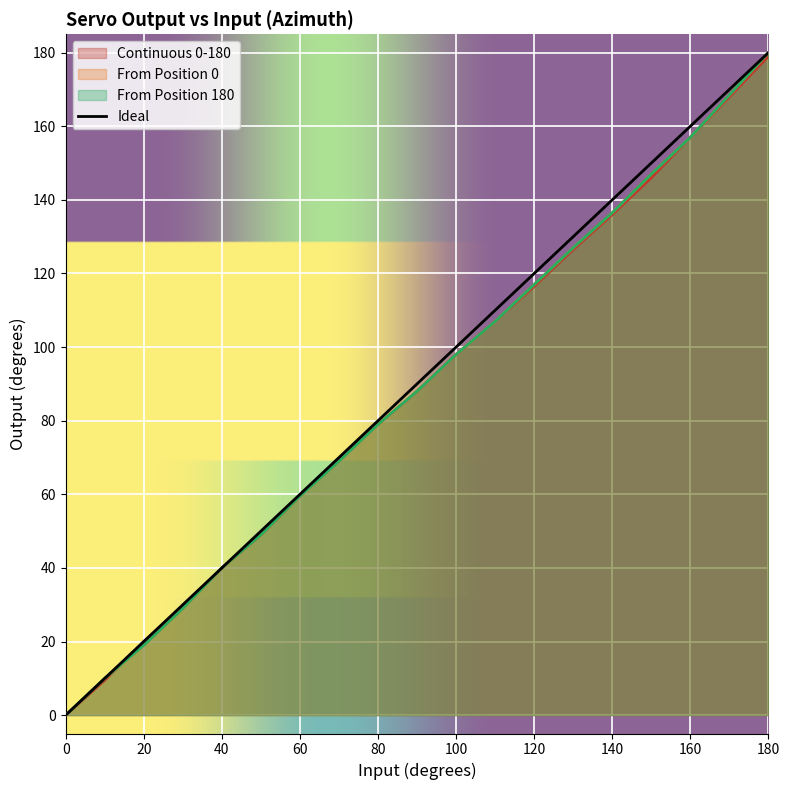

True or false: From Position 180 and Continuous 0-180 cross at least once.

True